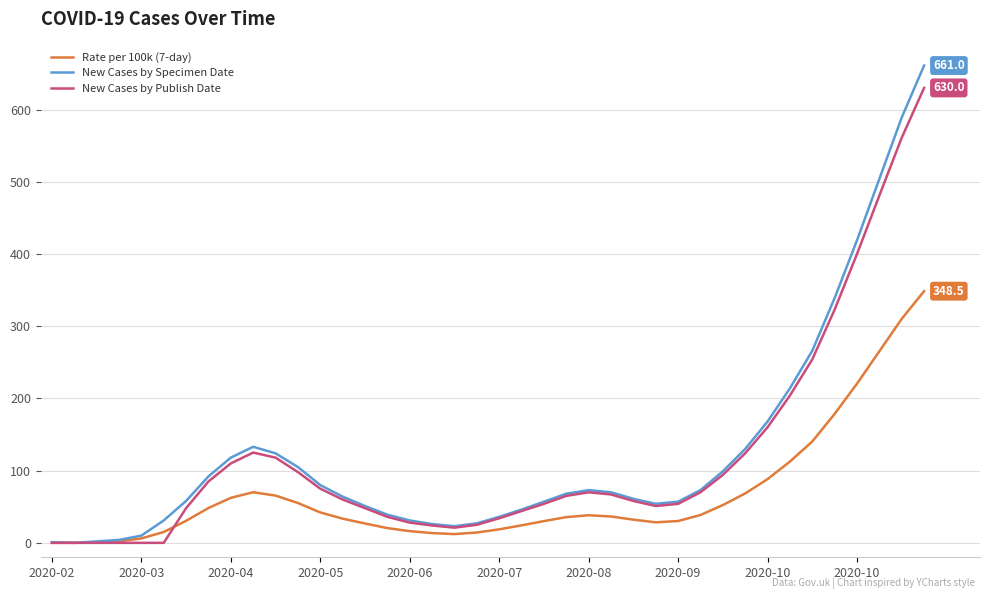

Which series has the largest range (max minus min)?

New Cases by Specimen Date